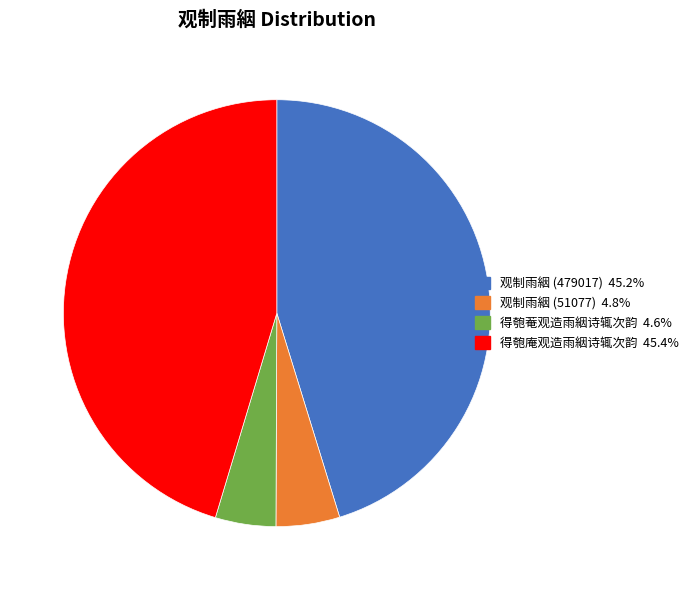

Is 得匏庵观造雨絪诗辄次韵 the majority of the pie?

No